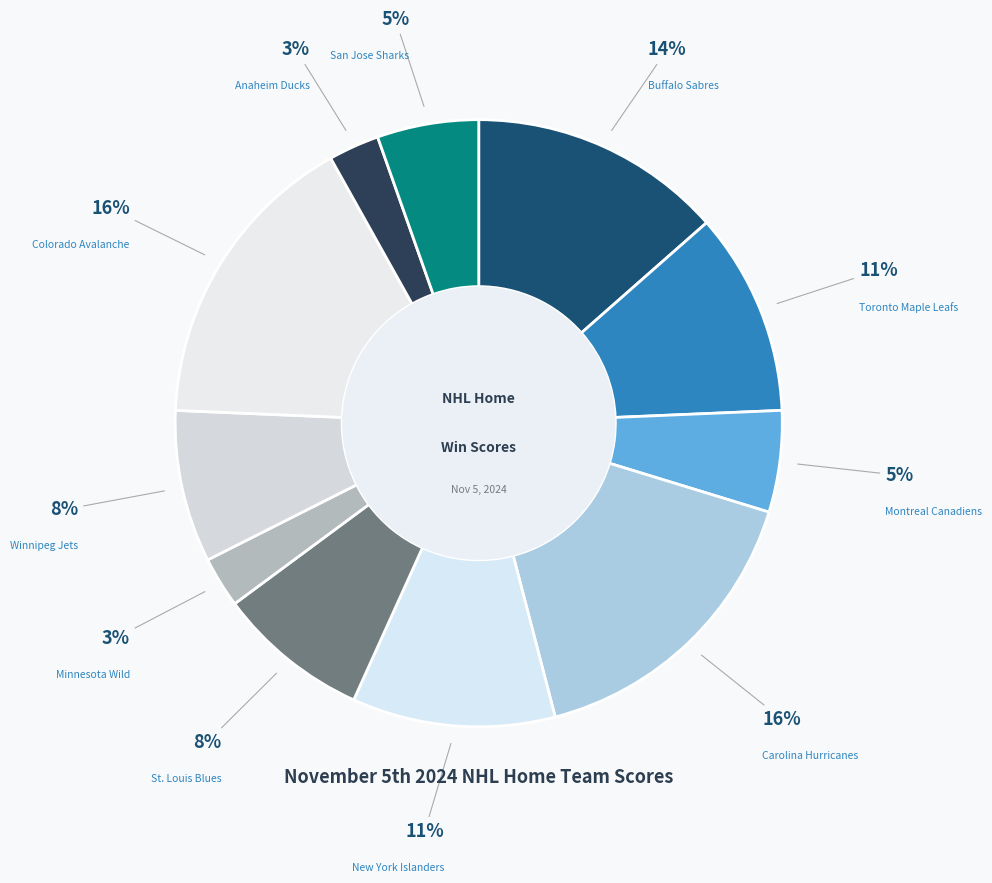

How many segments does this pie chart have?

11